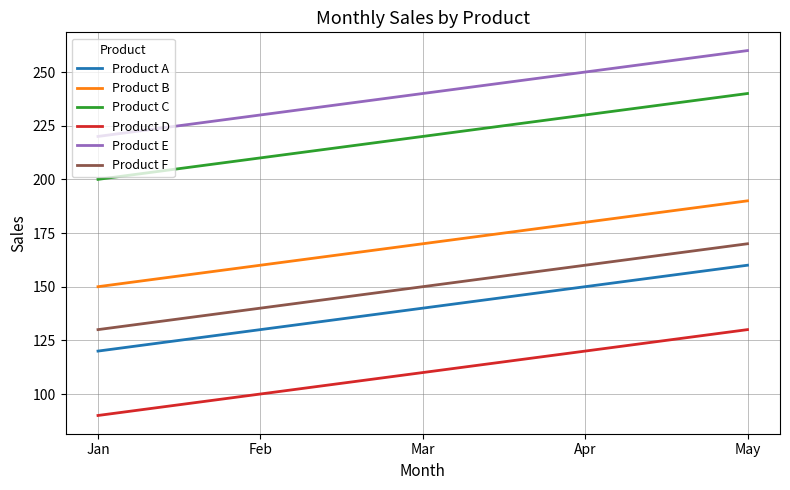

Is the value of Product E at Feb greater than the value of Product A at Feb?

Yes